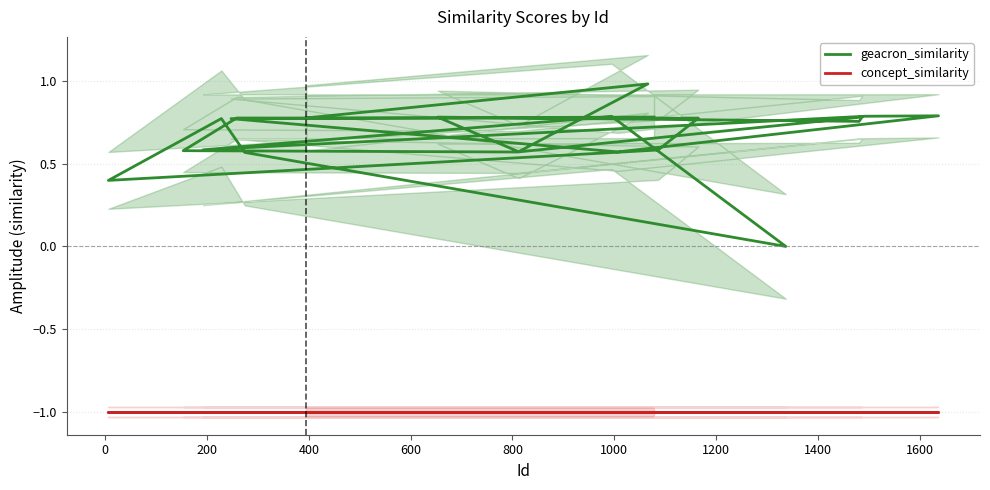

How many lines are shown in the chart?

2